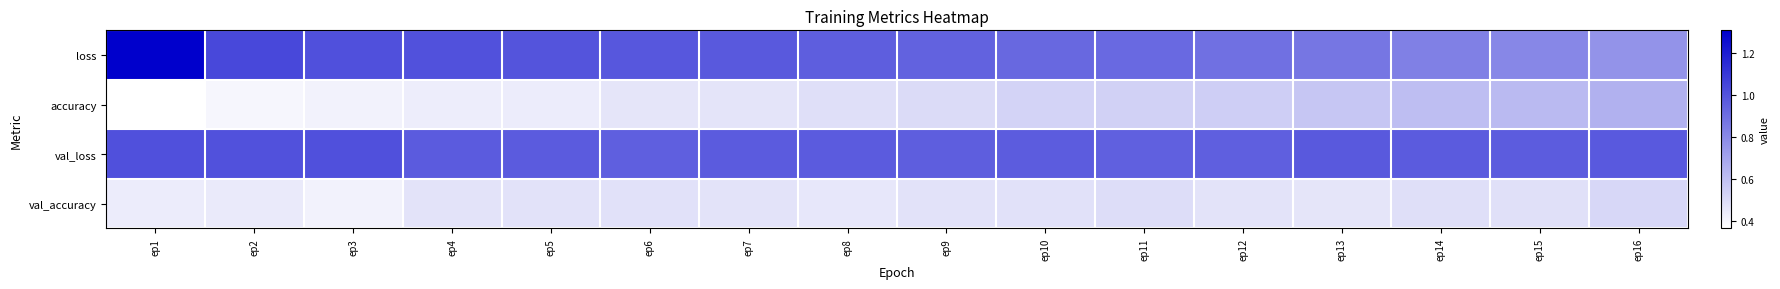

Which label corresponds to the smallest value in the chart?

ep1